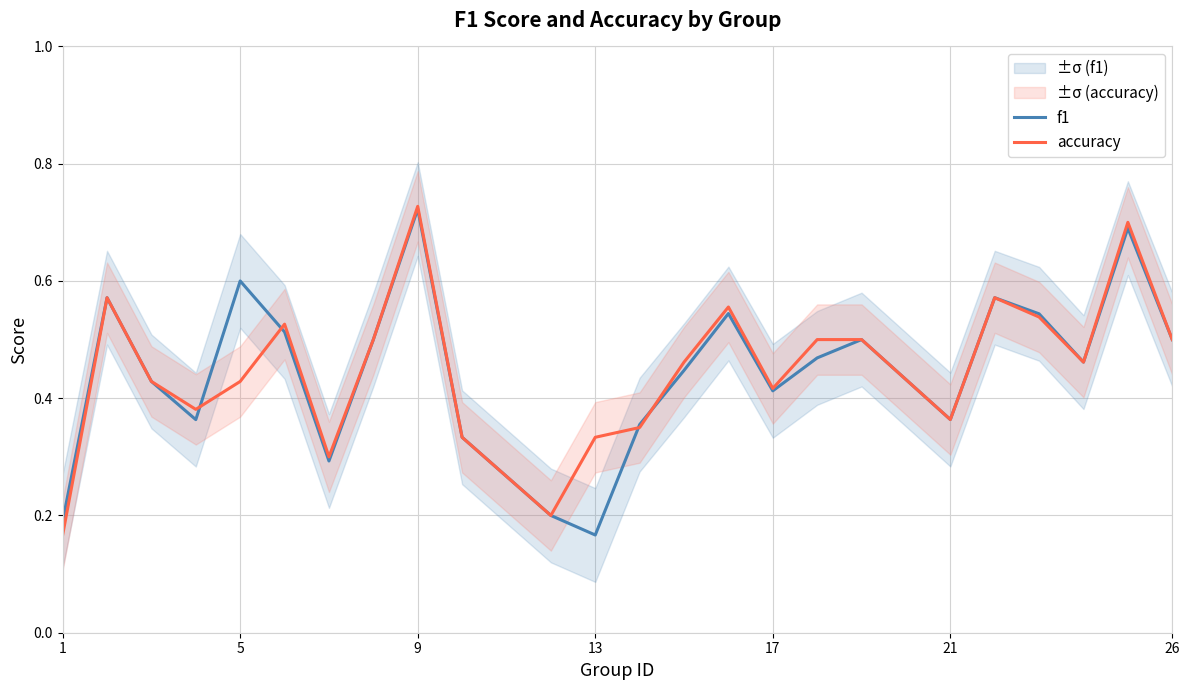

What is the difference between the second highest and second lowest values in the accuracy series?

0.5